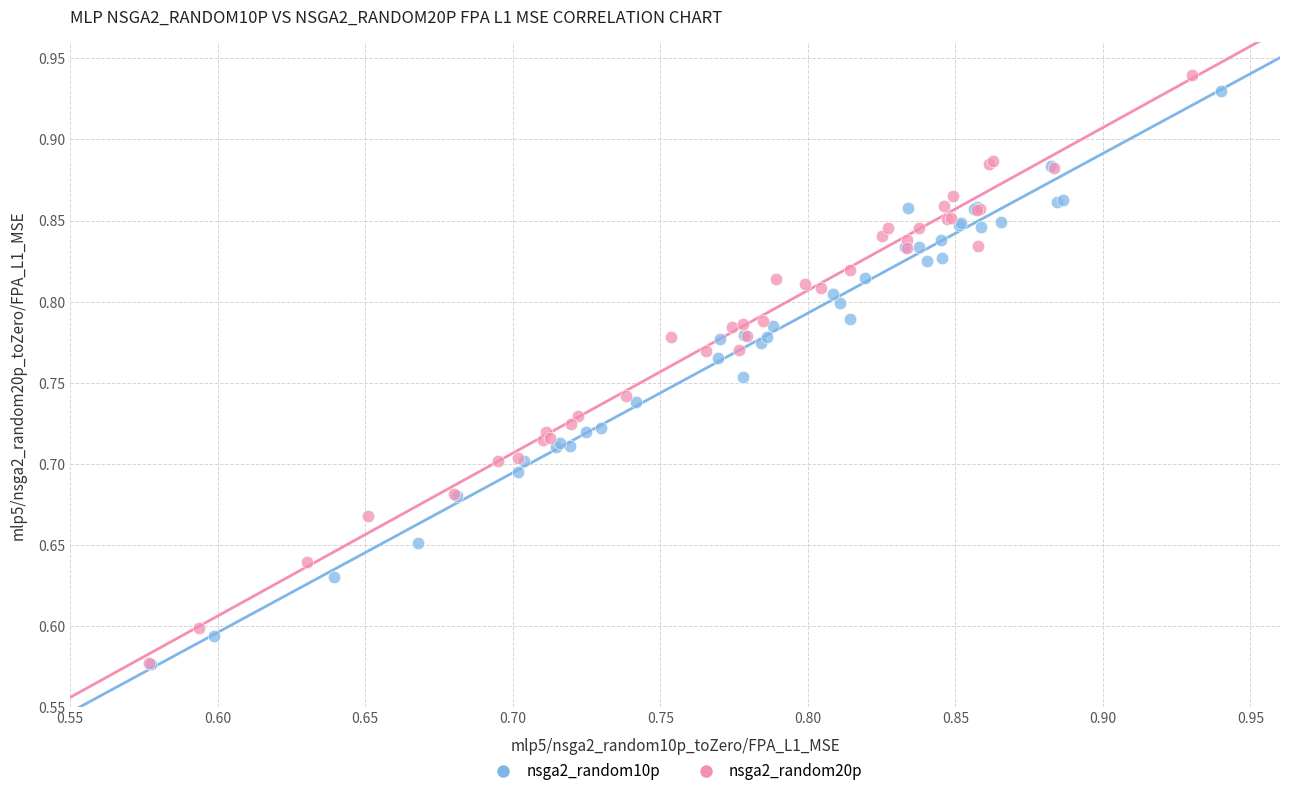

Which series reaches the maximum Y coordinate?

nsga2_random20p